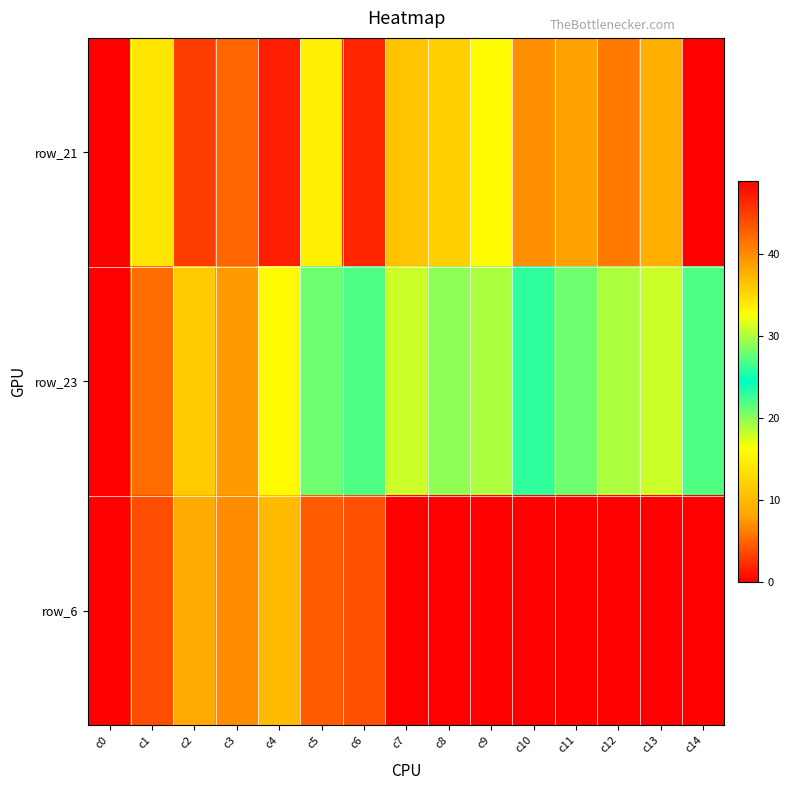

What is the maximum value shown in the chart?

49